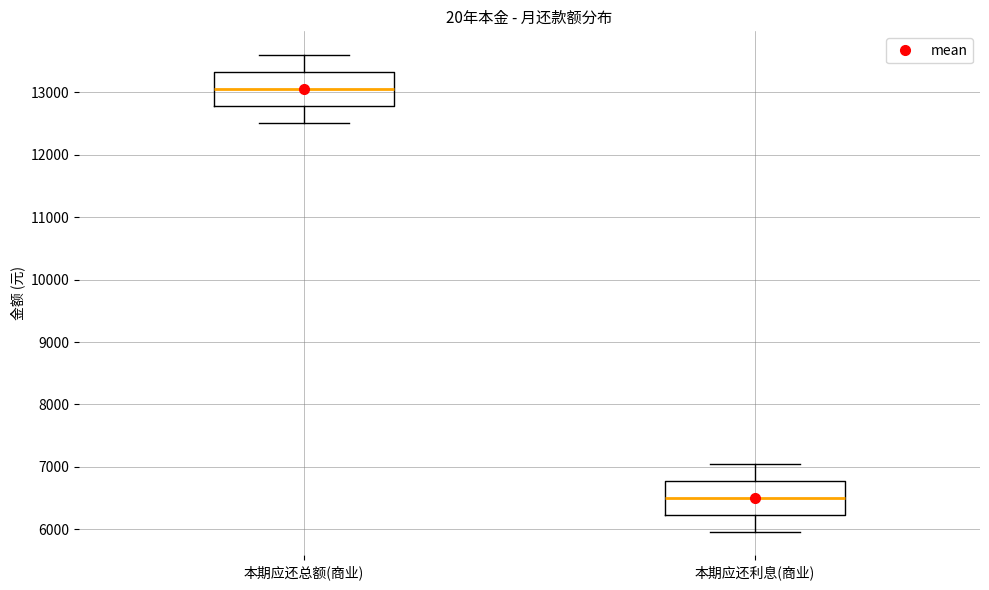

Which box has the lowest median line?

本期应还利息(商业)